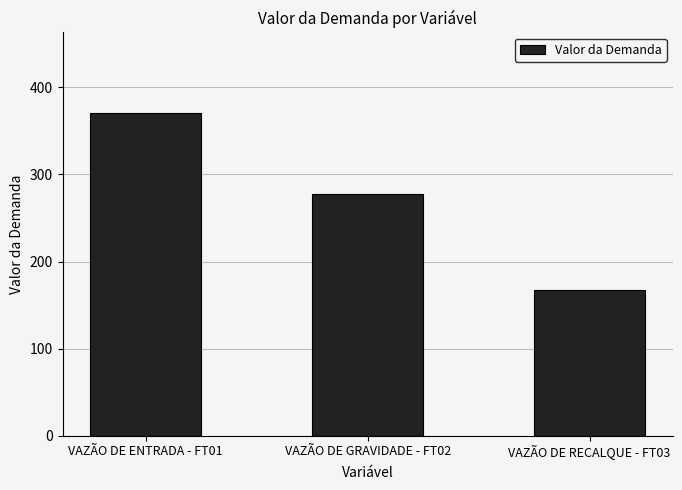

Count the number of categories in the chart.

3